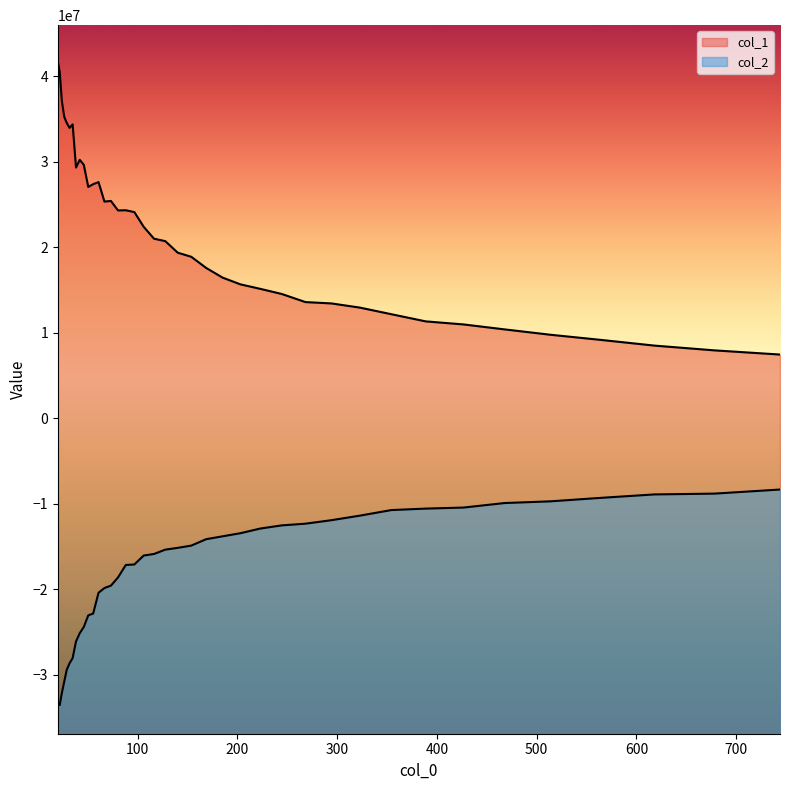

What is the label of the 30th point from the right?

50.549